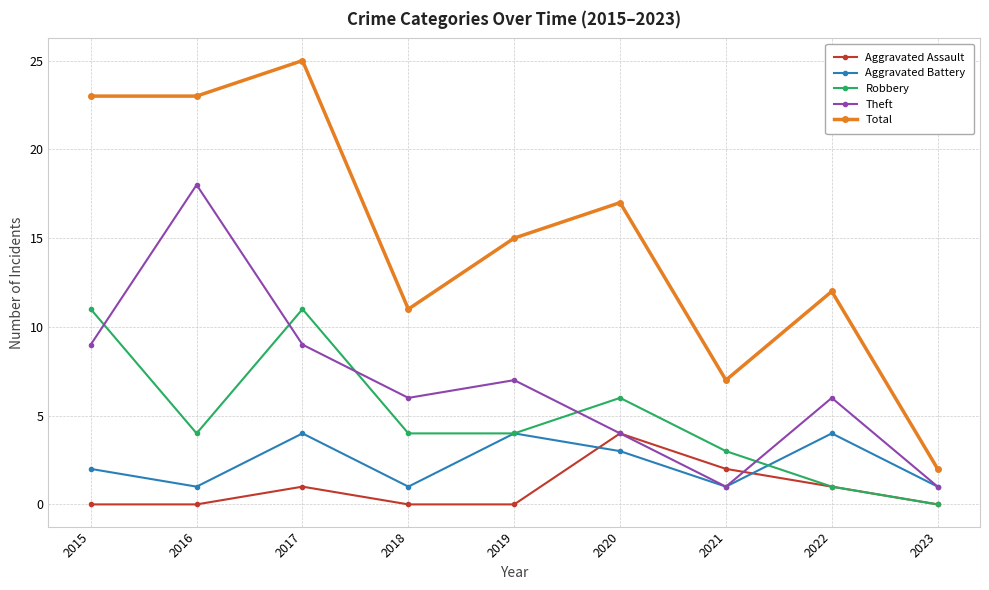

Which series has the largest range (max minus min)?

Total